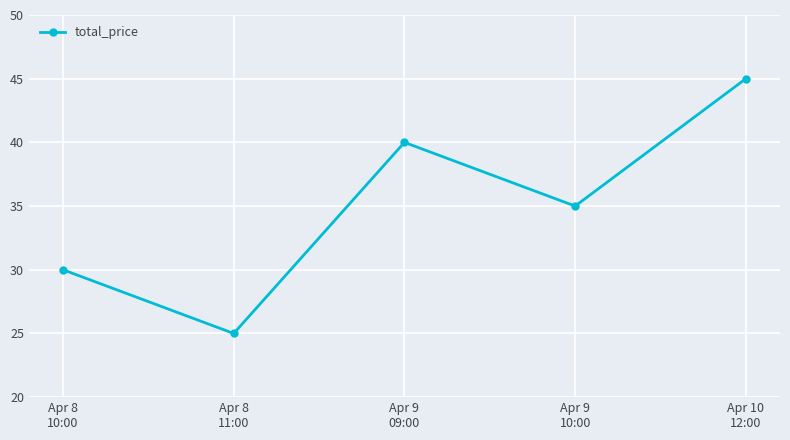

Is this an area chart (filled region under the line)?

No